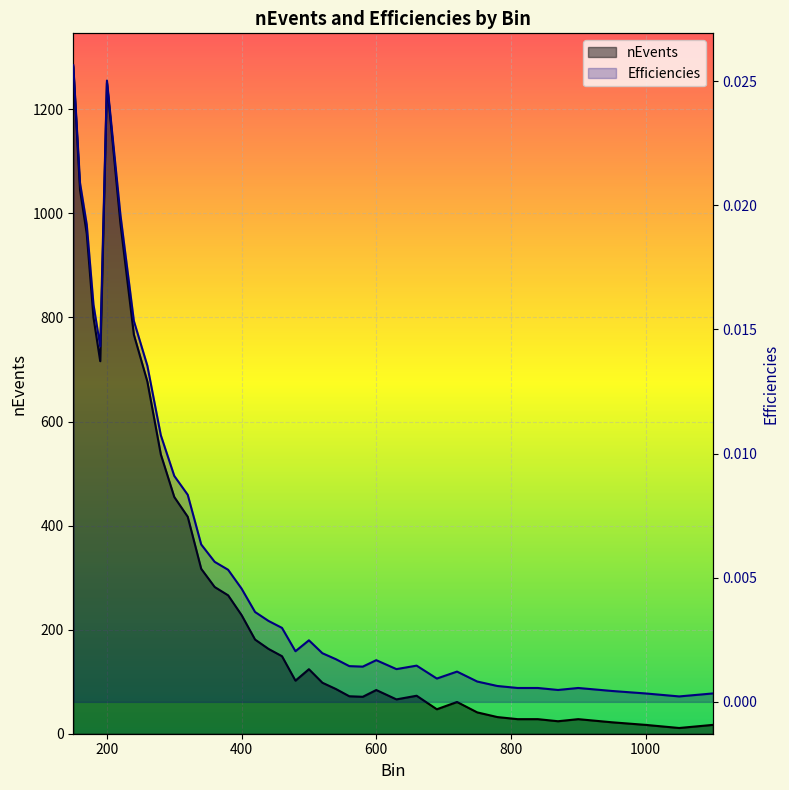

How many lines are shown in the chart?

2